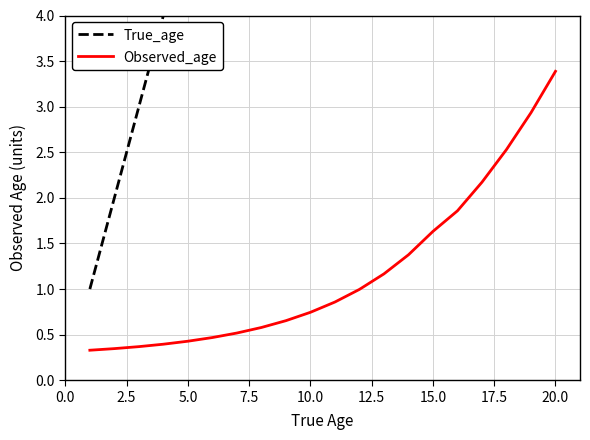

What is the sum of all Observed_age values?

23.7